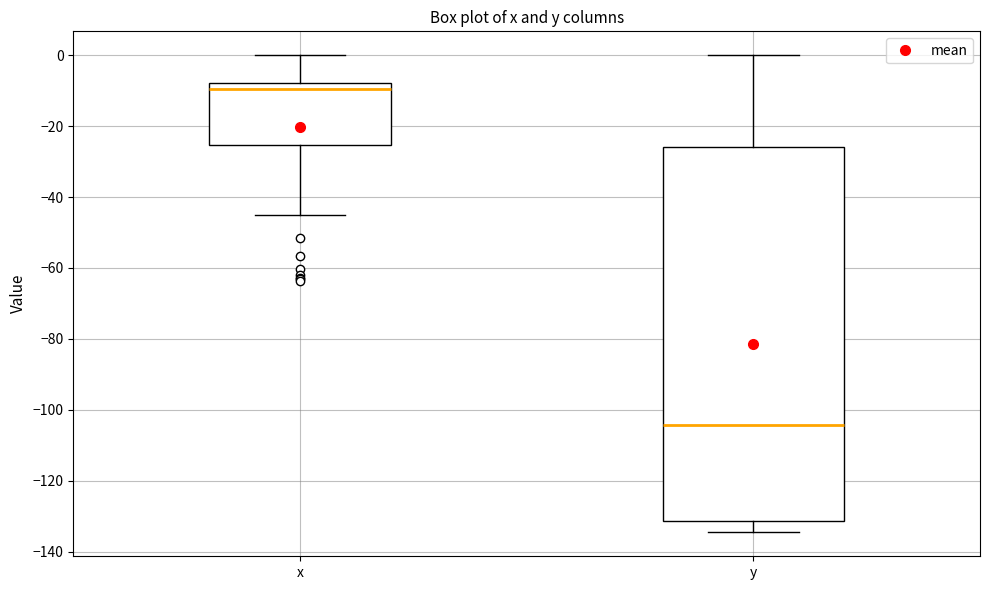

Where is the upper edge of the box for y on the y-axis? The values are not printed on the chart, so give them approximately, as read against the axis.

-26